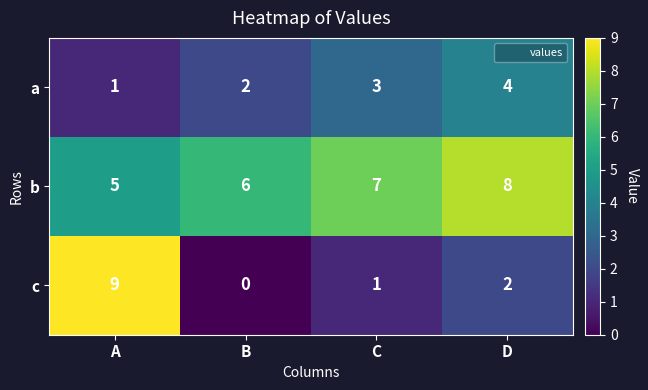

Reading left to right, transcribe all the data shown in this chart.

a: 1	2	3	4
b: 5	6	7	8
c: 9	0	1	2